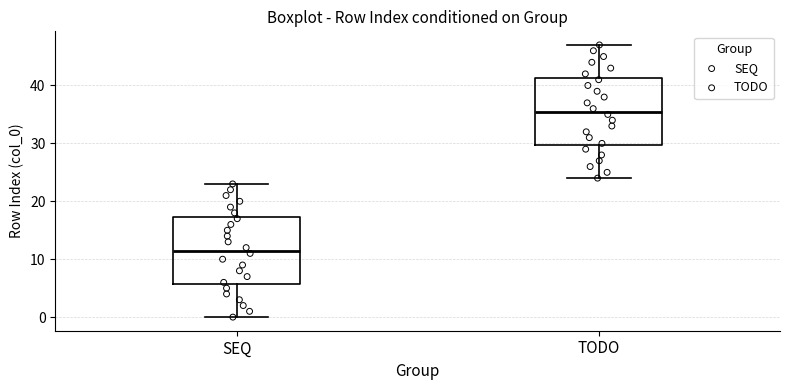

Reading left to right, transcribe this box plot: for each box, give where its median line is, the range the box spans, and where its two whiskers end, as read against the y-axis. The values are not printed on the chart, so give them approximately, as read against the axis.

SEQ: median 12, box 6 to 17, whiskers 0 to 23
TODO: median 36, box 30 to 41, whiskers 24 to 47